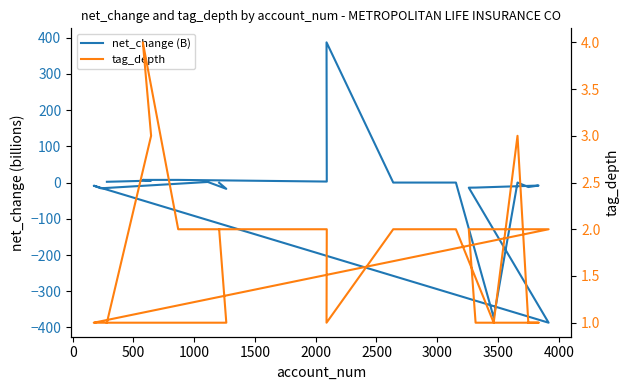

True or false: tag_depth and net_change (B) cross at least once.

True